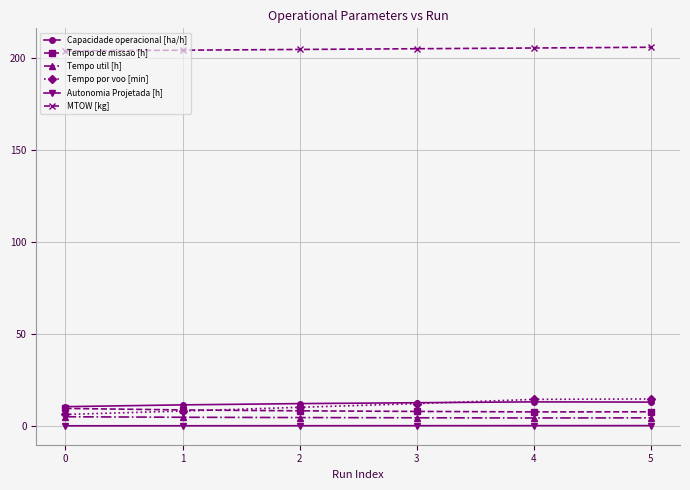

Is the value of MTOW [kg] at 4 greater than the value of Tempo por voo [min] at 1?

Yes